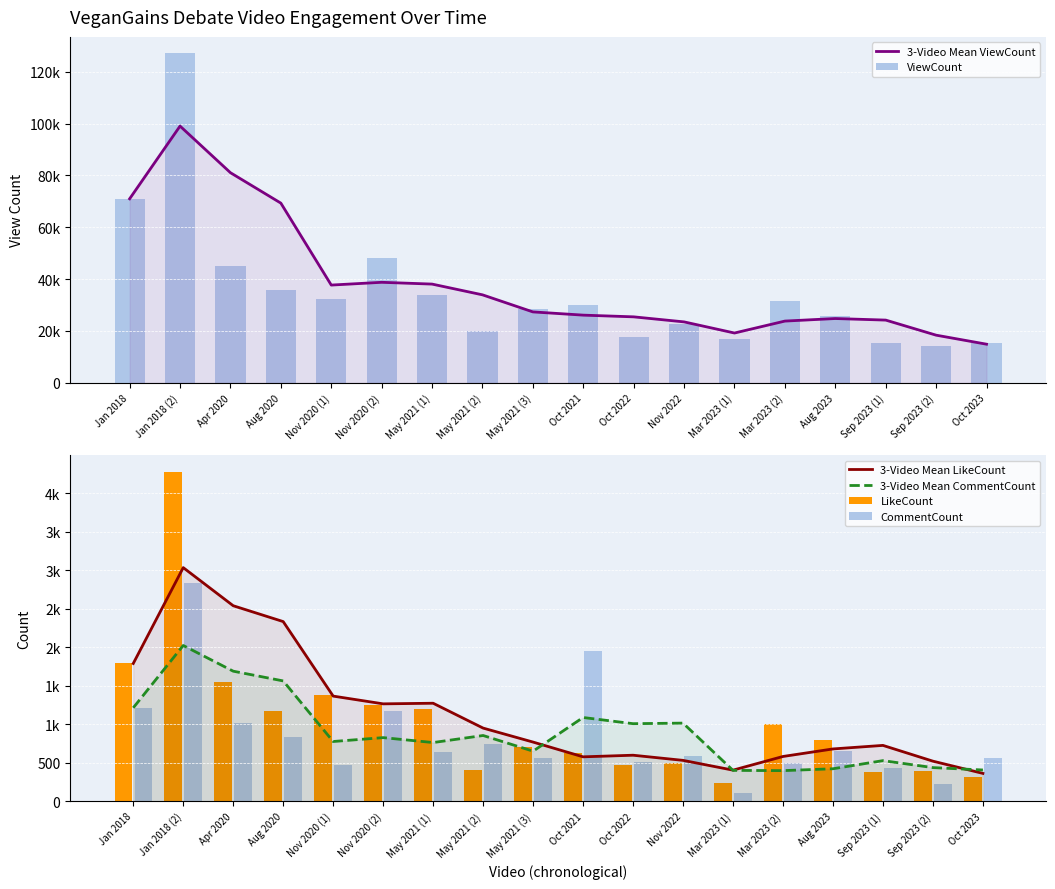

Count the number of categories in the chart.

18